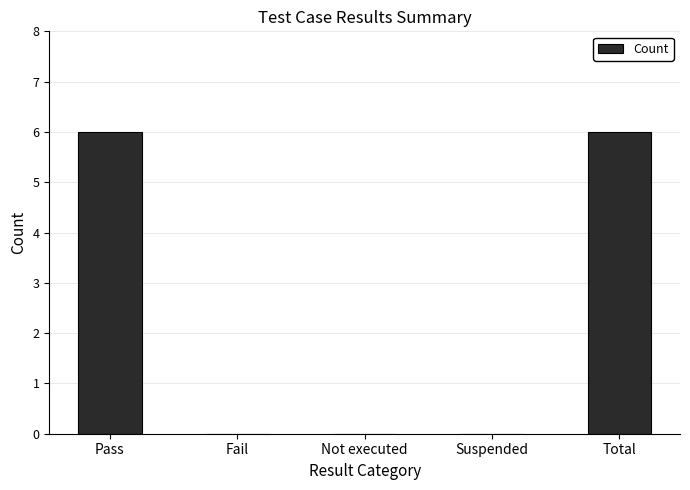

What is the greatest value displayed?

6